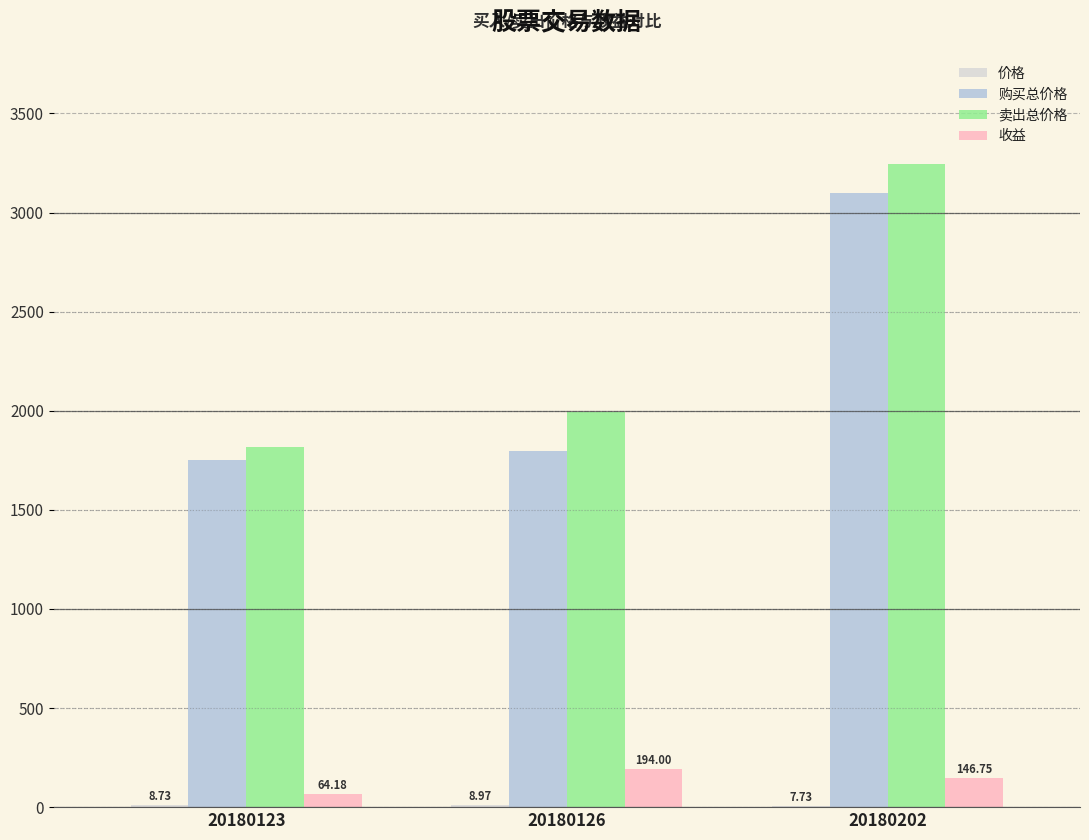

What is the sum of the 收益 values at 20180202 and 20180123?

210.9